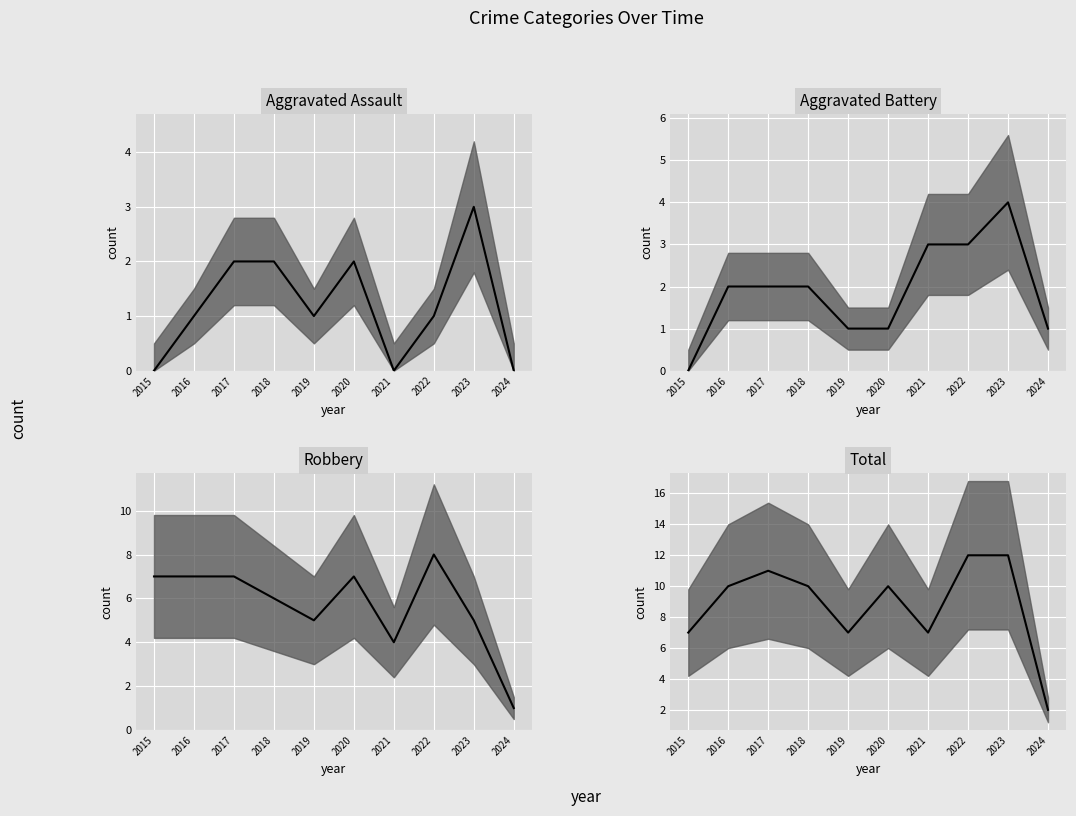

True or false: Aggravated Assault has more than 2 interior local peaks.

False